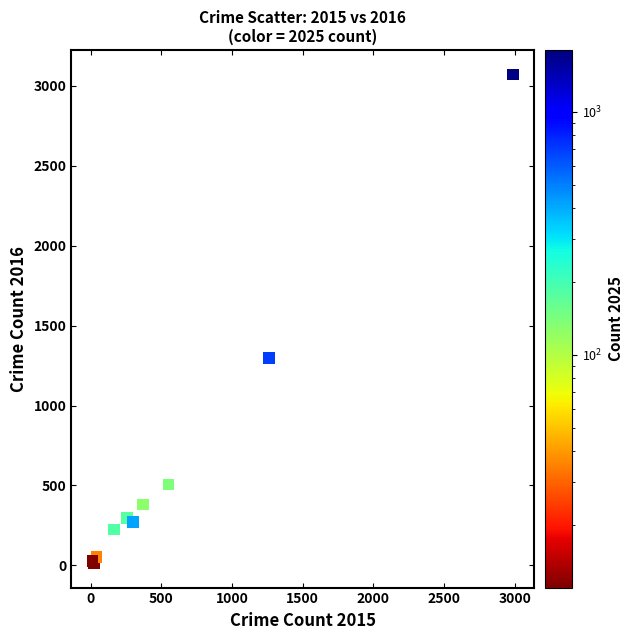

What Y value in the scatter plot is closest to 1542?

1297